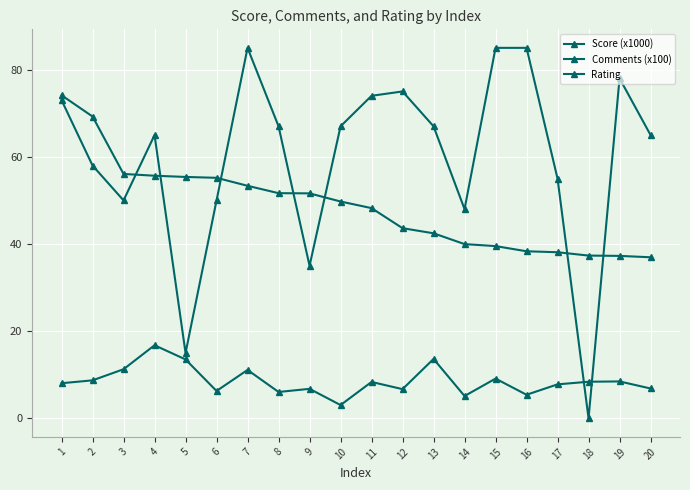

Reading right to left, transcribe all the data shown in this chart.

Score (x1000): 37.0	37.3	37.3	38.1	38.3	39.5	40.0	42.5	43.6	48.2	49.7	51.6	51.7	53.4	55.2	55.4	55.7	56.1	69.2	74.1
Comments (x100): 6.8	8.5	8.4	7.8	5.4	9.1	5.1	13.6	6.7	8.3	3.0	6.8	6.0	11.1	6.3	13.5	16.8	11.3	8.7	8.1
Rating: 65.0	78.0	0.0	55.0	85.0	85.0	48.0	67.0	75.0	74.0	67.0	35.0	67.0	85.0	50.0	15.0	65.0	50.0	58.0	73.0